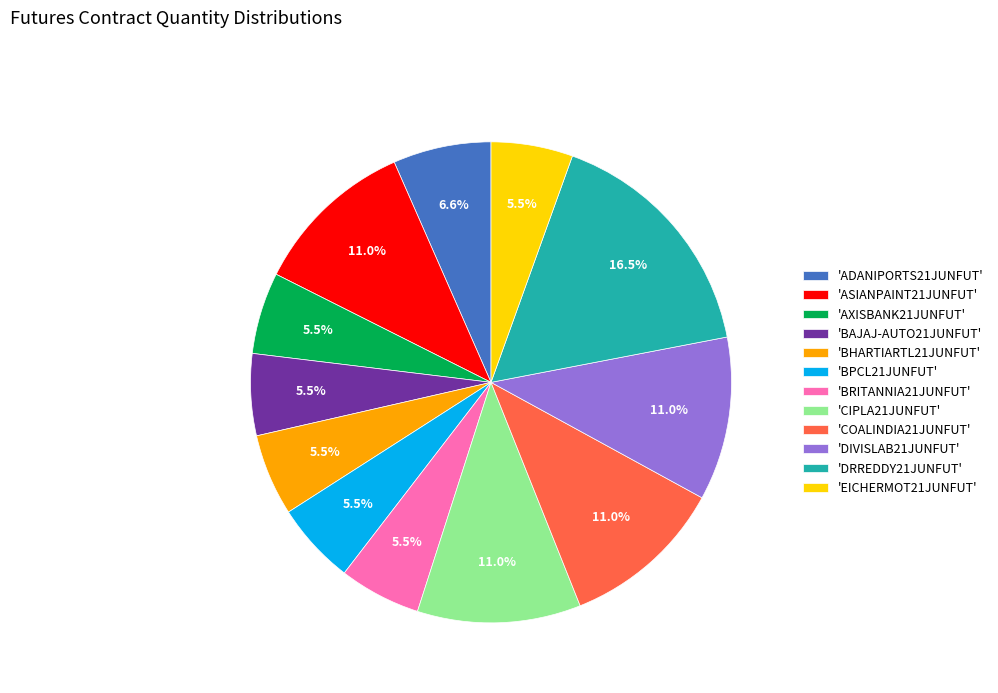

To the nearest percent, what is the average slice percentage?

8%